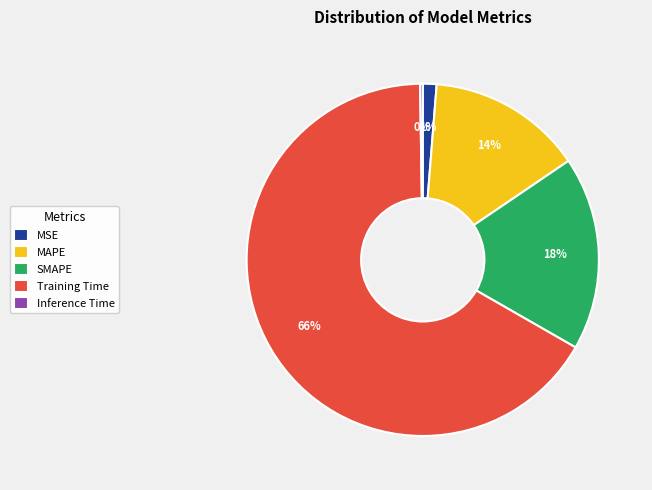

Does any single category account for the majority?

Yes